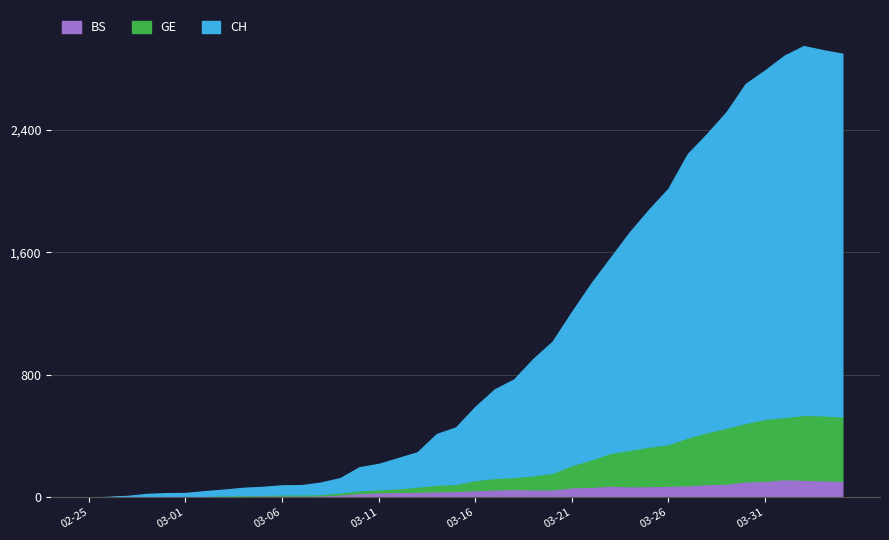

True or false: GE has a value of 44 at 2020-03-14.

False